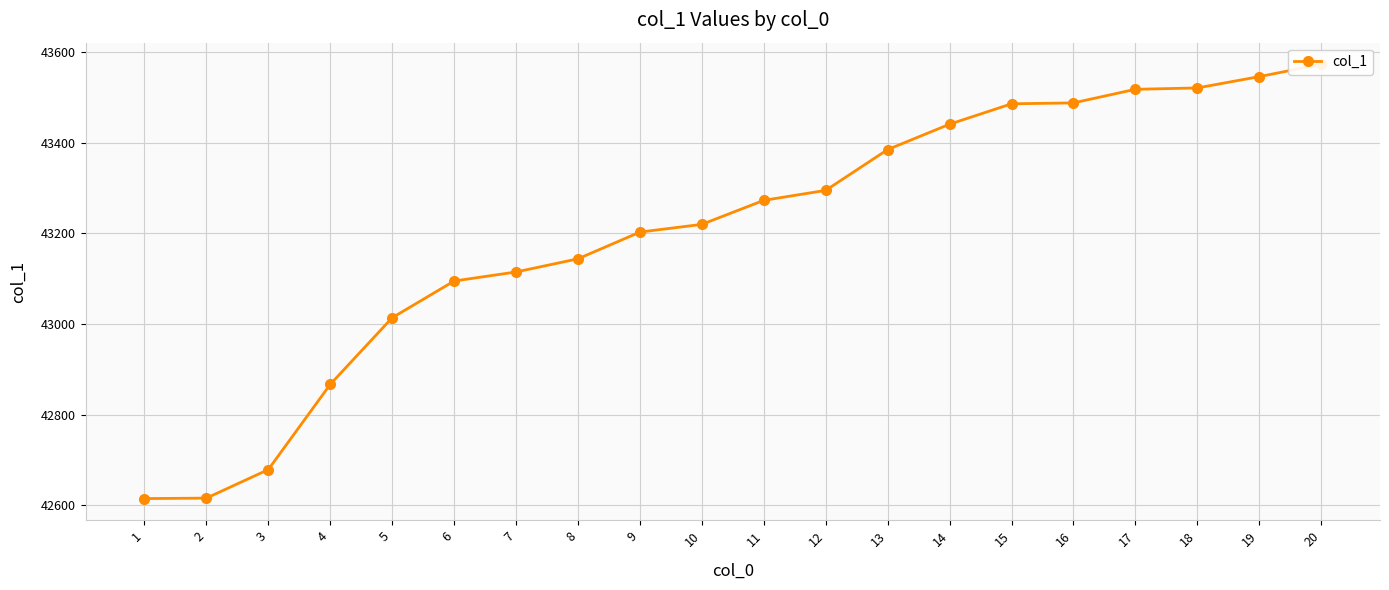

What is the minimum value shown in the chart?

42615